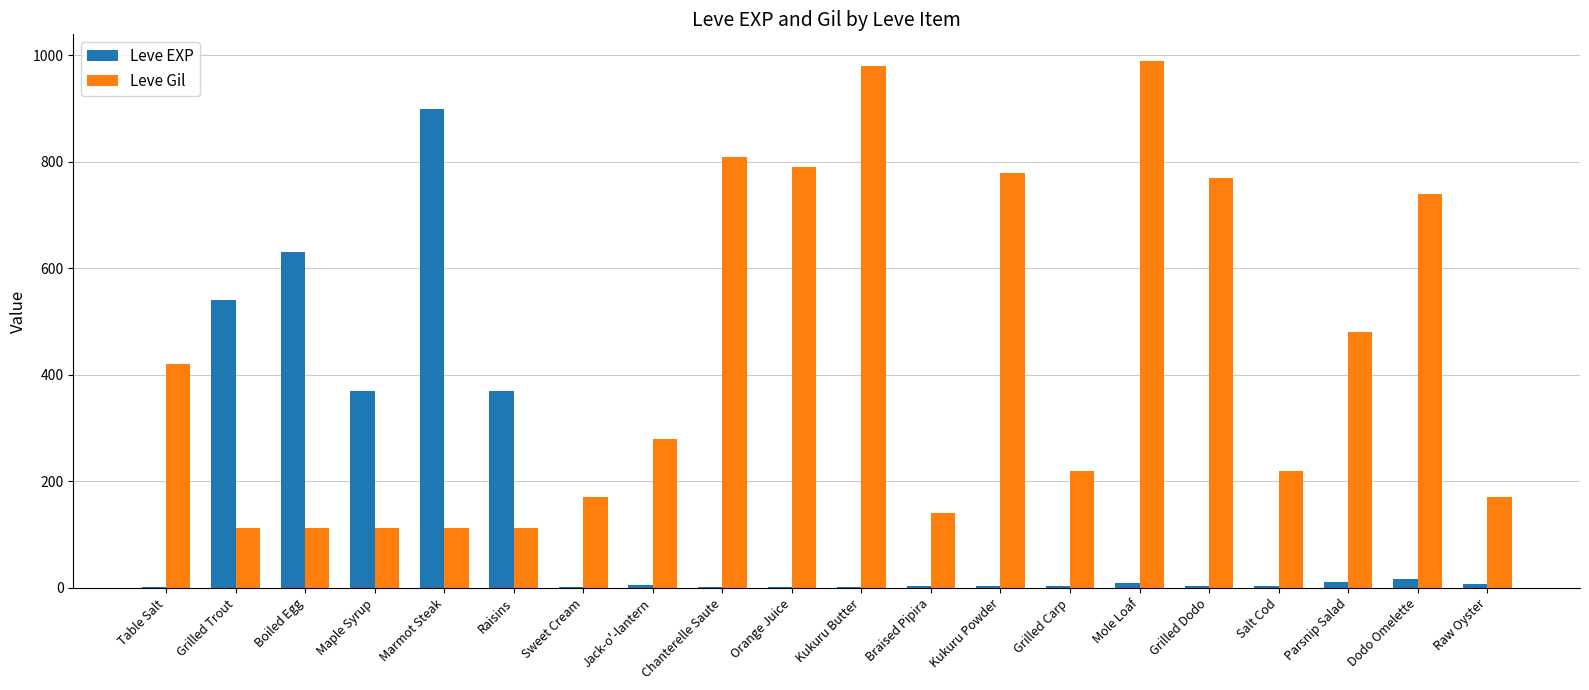

What is the total value across all series at Parsnip Salad?

490